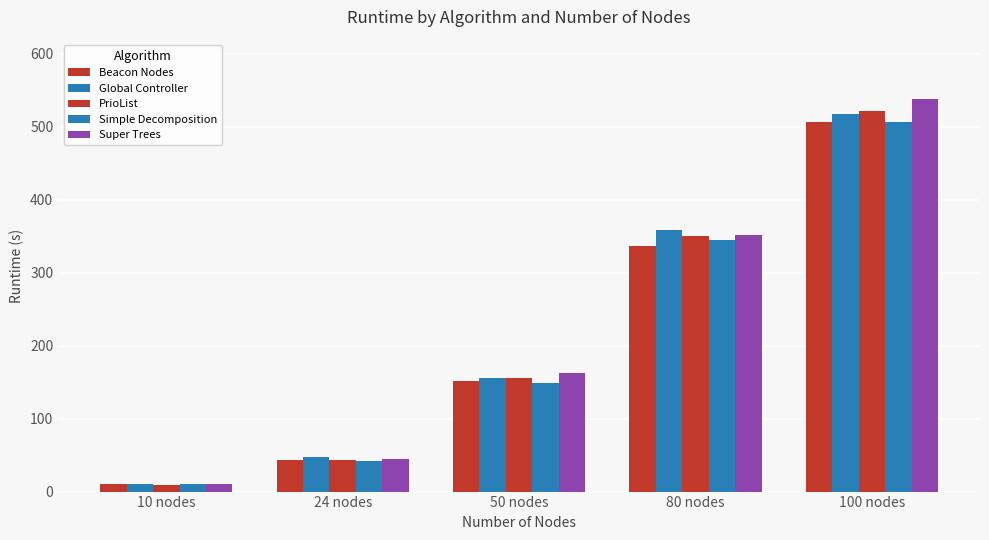

How many categories are shown in the chart?

5